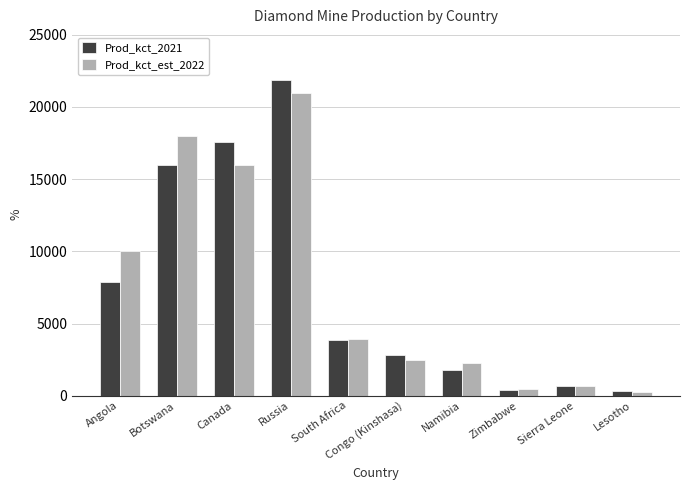

What is the difference between the highest and lowest values at Angola?

2150